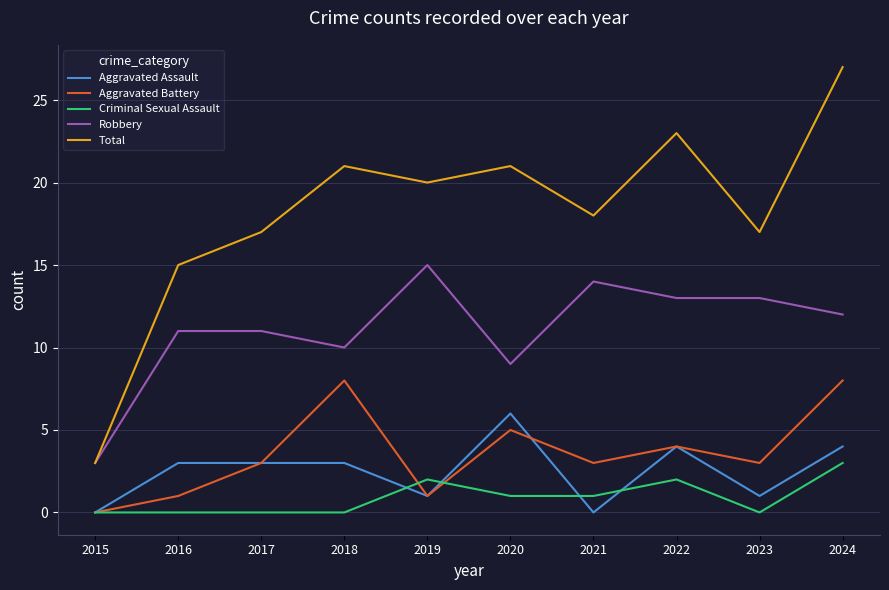

Reading left to right, extract all data points from this chart.

Aggravated Assault: 0	3	3	3	1	6	0	4	1	4
Aggravated Battery: 0	1	3	8	1	5	3	4	3	8
Criminal Sexual Assault: 0	0	0	0	2	1	1	2	0	3
Robbery: 3	11	11	10	15	9	14	13	13	12
Total: 3	15	17	21	20	21	18	23	17	27